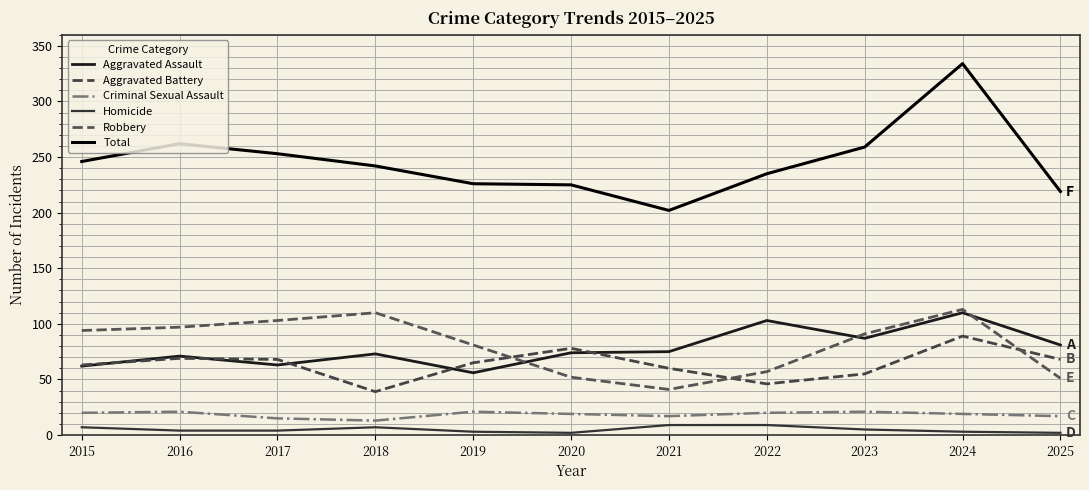

What is the value of the Homicide point at the 11th from the left?

2